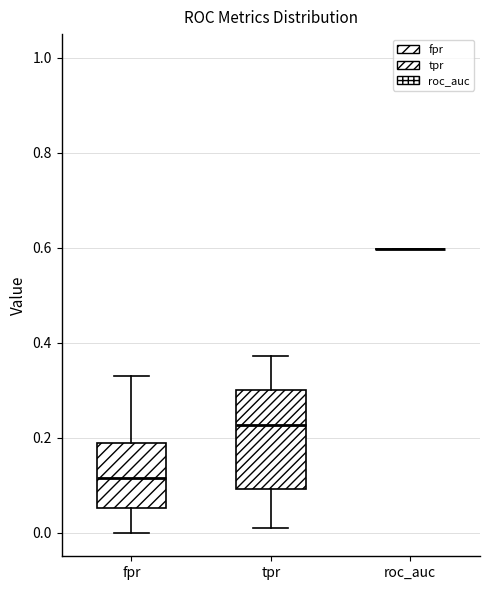

Reading left to right, read every box against the y-axis: the position of its median line, the range the box covers, and the ends of its whiskers. The values are not printed on the chart, so give them approximately, as read against the axis.

fpr: median 0.12, box 0.06 to 0.18, whiskers 0.00 to 0.34
tpr: median 0.22, box 0.10 to 0.30, whiskers 0.00 to 0.38
roc_auc: box collapsed to a line at 0.60, whiskers 0.60 to 0.60